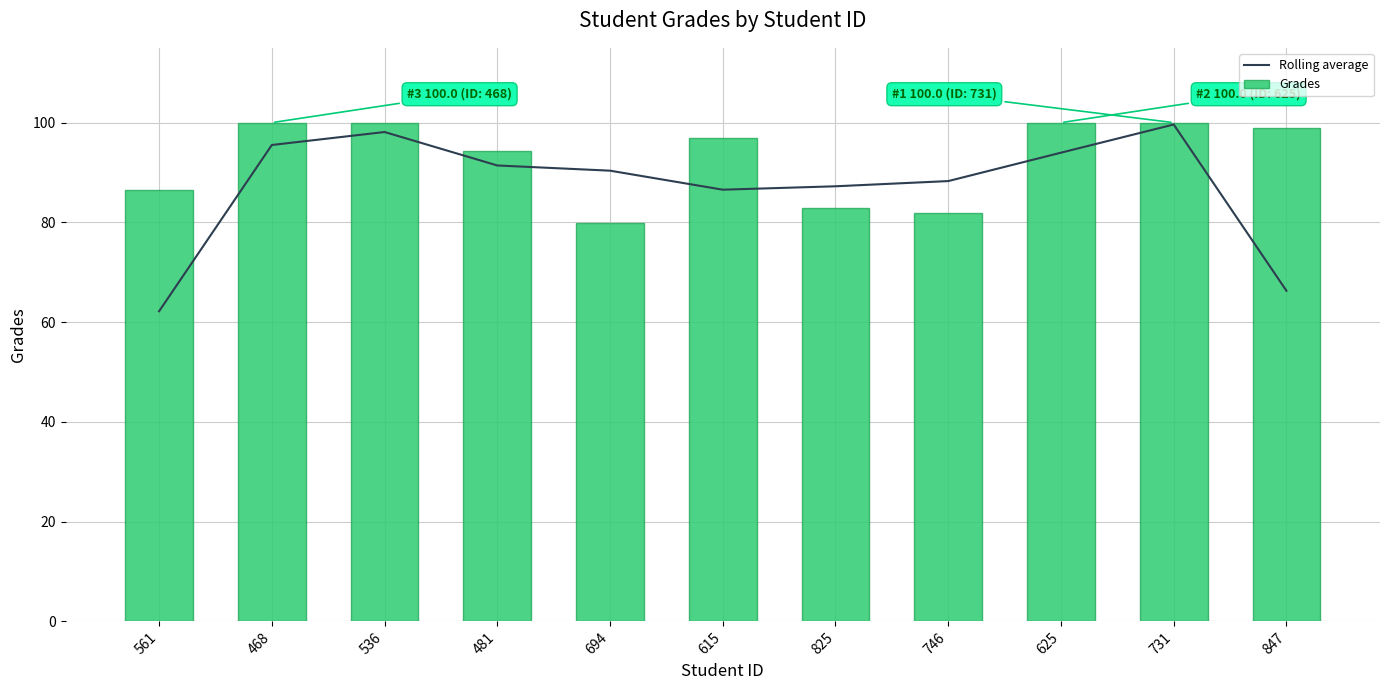

How many series are shown in this chart?

2